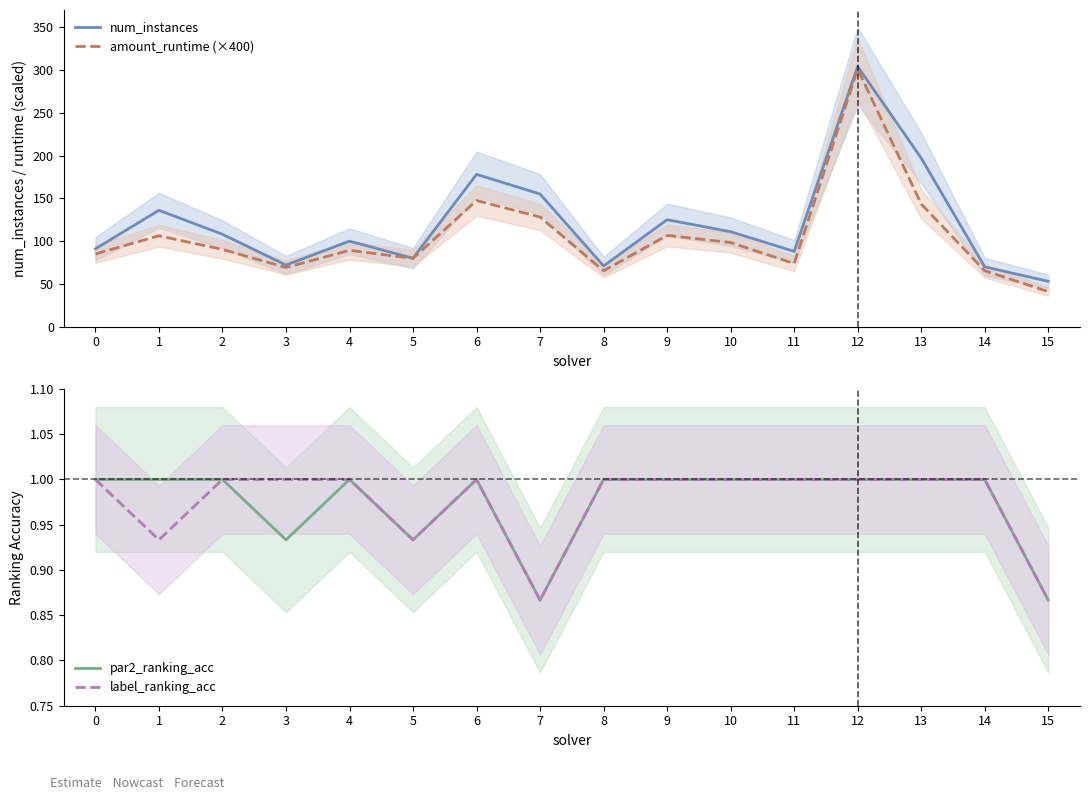

What are all the series names shown in the legend?

num_instances, amount_runtime (×400), par2_ranking_acc, label_ranking_acc